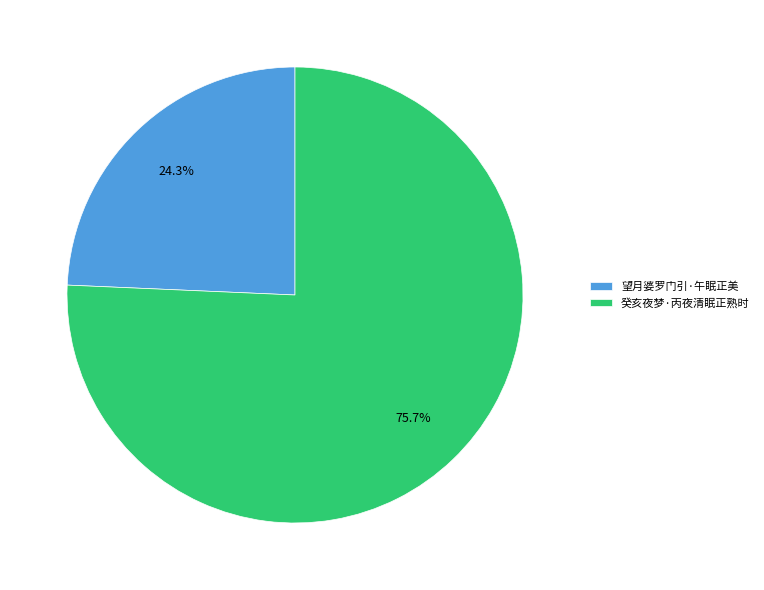

Is it true that 望月婆罗门引·午眠正美 is 24% of the pie?

True